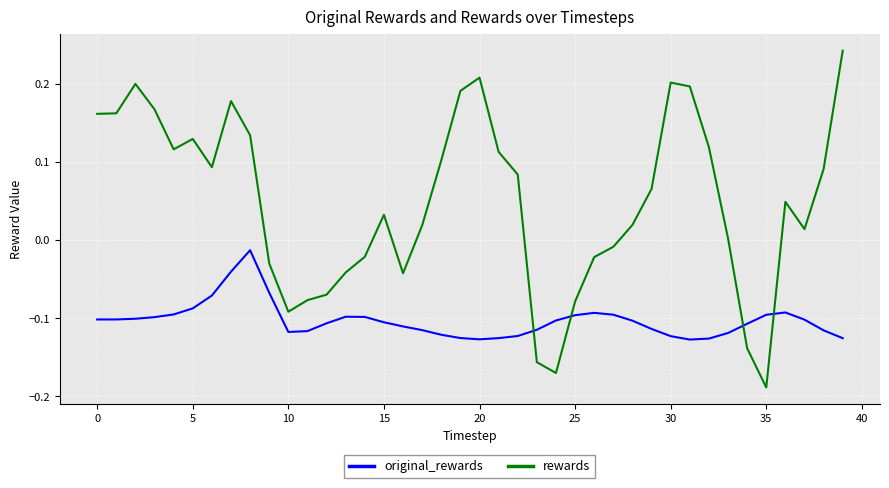

Which series has the largest range (max minus min)?

rewards